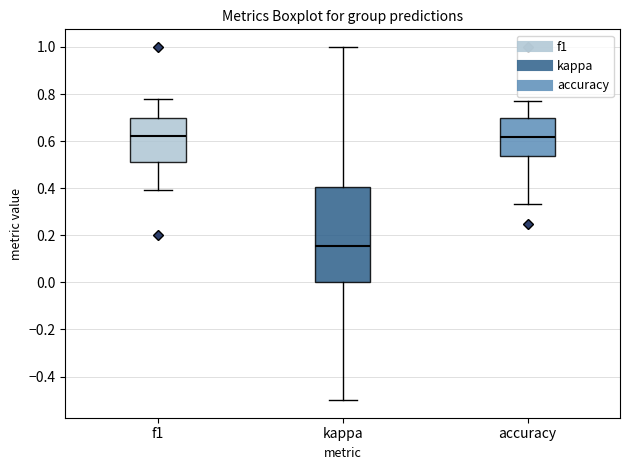

Comparing the boxes themselves (not the whiskers), which one is the tallest?

kappa